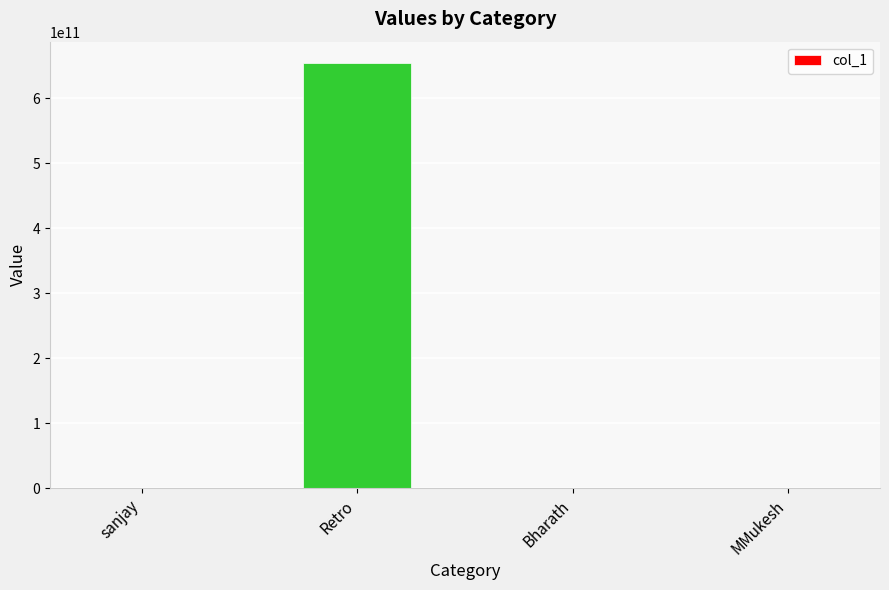

Which has a higher value, Retro or Bharath?

Retro